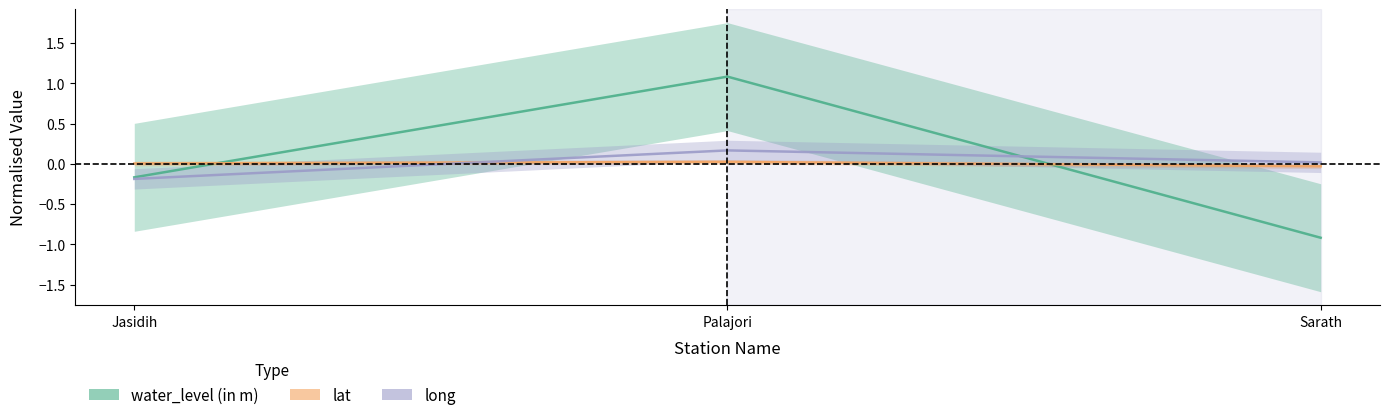

What are all the series names shown in the legend?

water_level (in m), lat, long